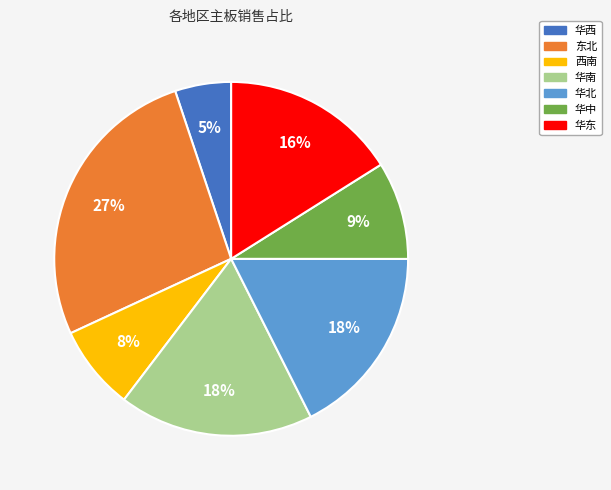

To the nearest percent, what portion does 东北 represent?

27%